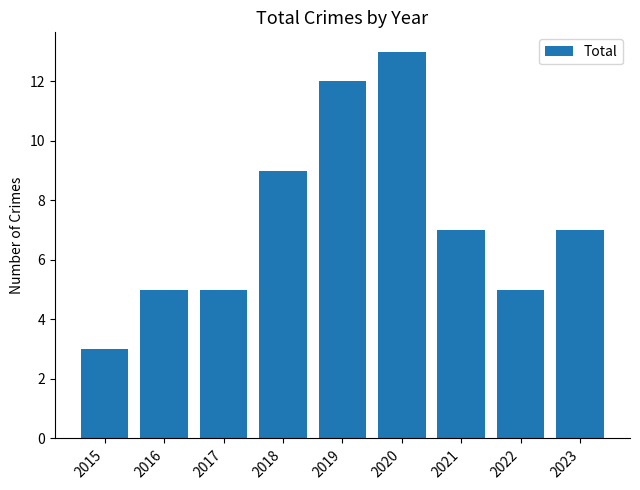

How many values are below 7?

4